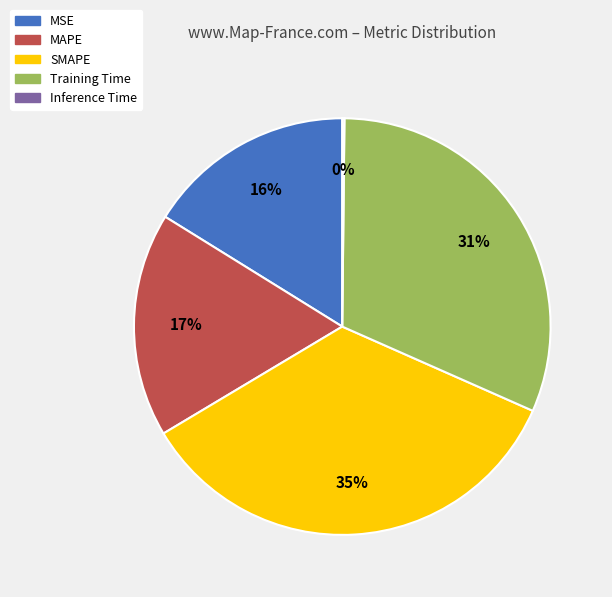

Do MSE and Training Time together represent more than half of the pie?

No